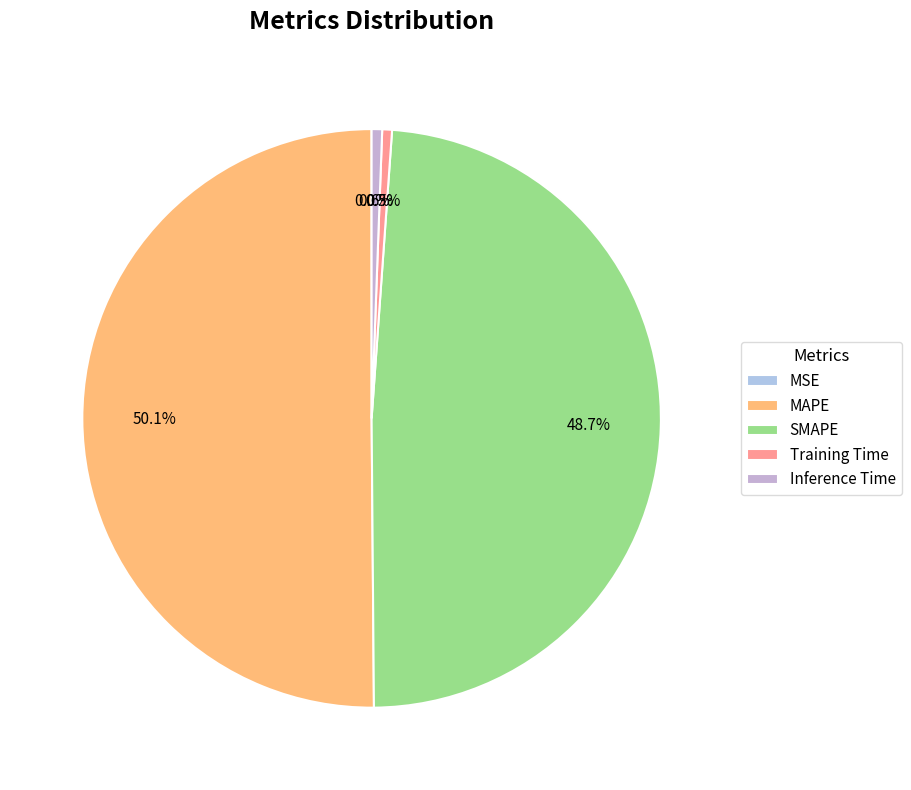

To the nearest percent, what is the difference between the SMAPE and Inference Time slice percentages?

48%